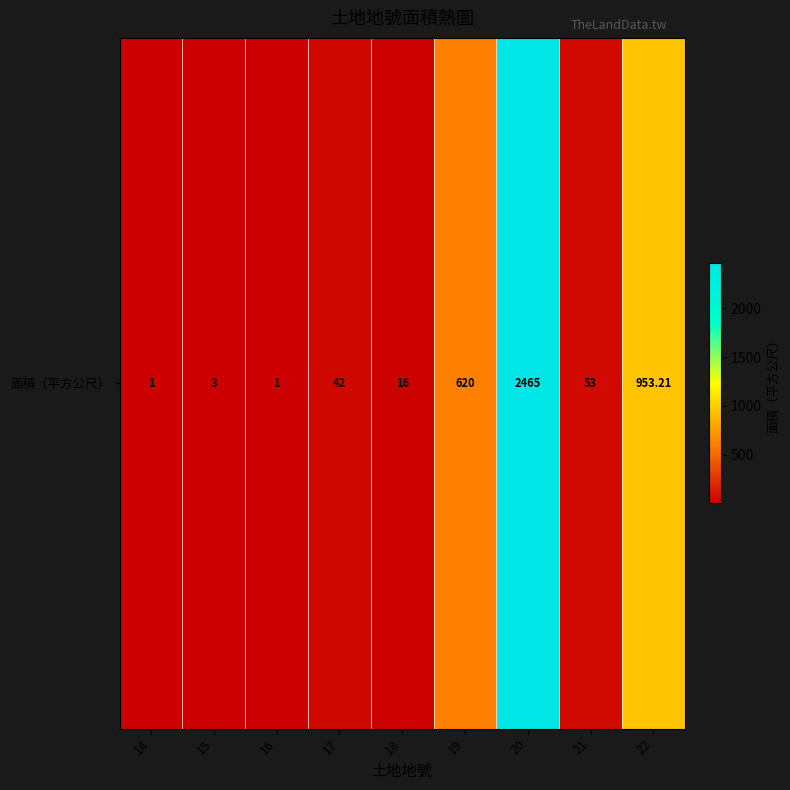

Rank the categories by value from highest to lowest.

20, 22, 19, 21, 17, 18, 15, 14, 16